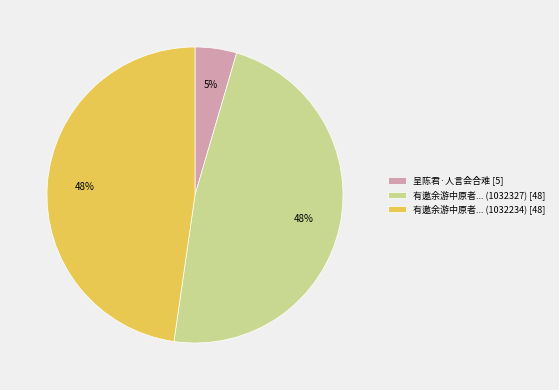

Does 有邀余游中原者... (1032234) [48] account for over 50% of the chart?

No